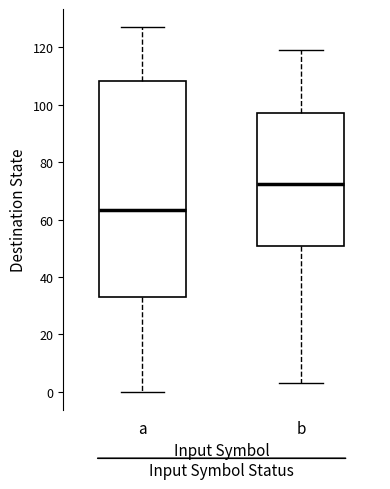

Where is the upper edge of the box for b on the y-axis? The values are not printed on the chart, so give them approximately, as read against the axis.

98